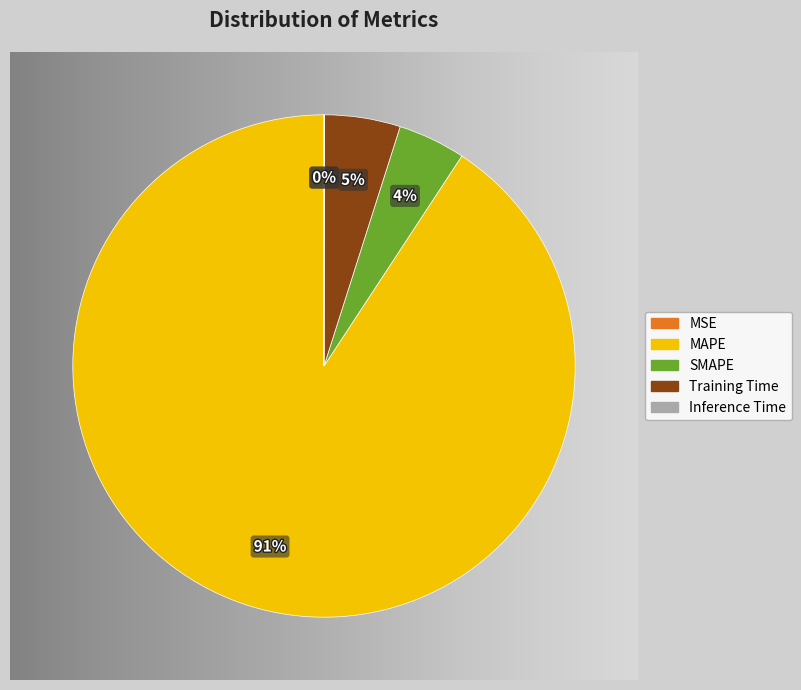

The MAPE slice represents 91% of the pie. True or false?

True